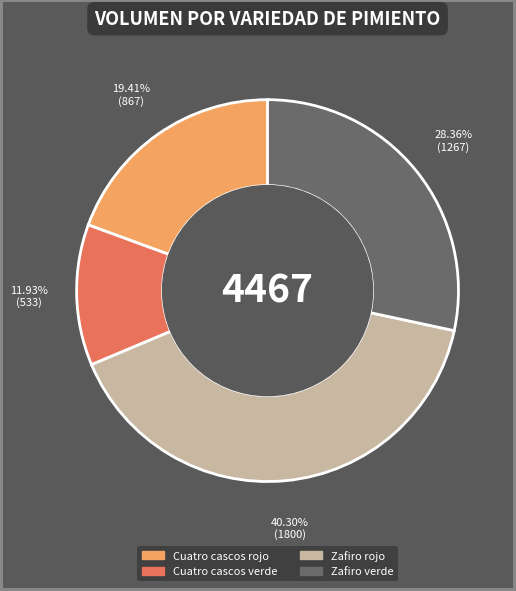

To the nearest percent, what is the difference between the largest and smallest slice percentages?

28%